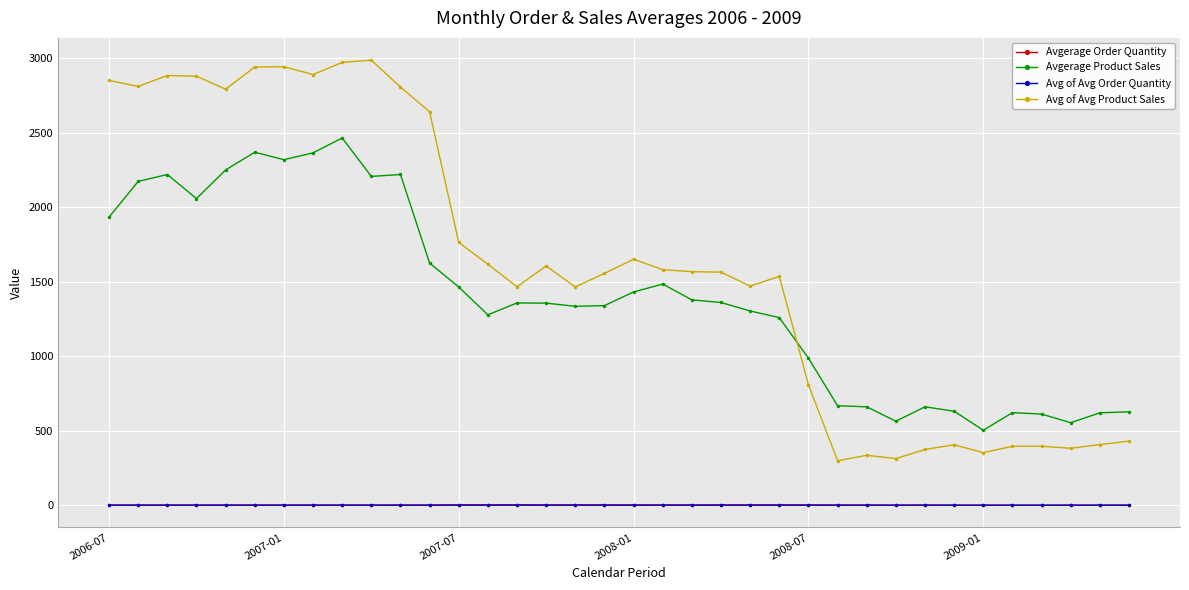

True or false: Avg of Avg Product Sales has more than 0 points higher than both neighbors.

True